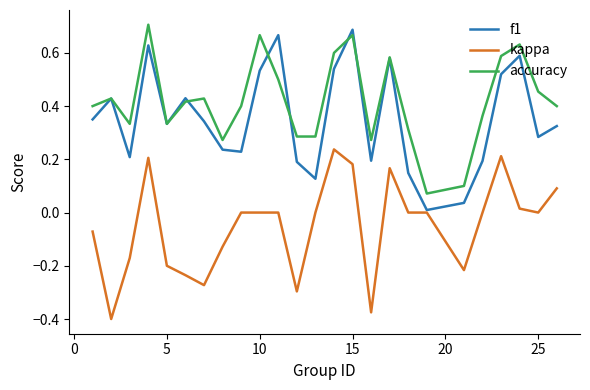

Which series has the largest total across all categories?

accuracy